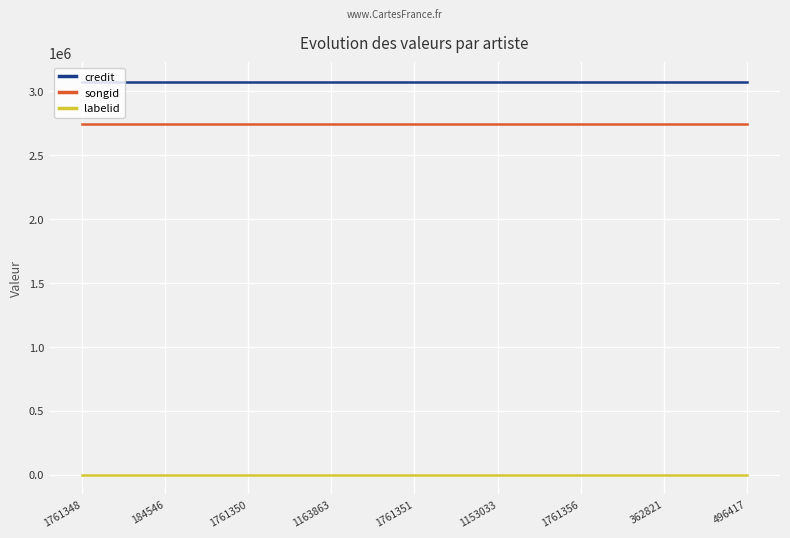

Rank the series by their maximum value, from lowest to highest.

labelid, songid, credit